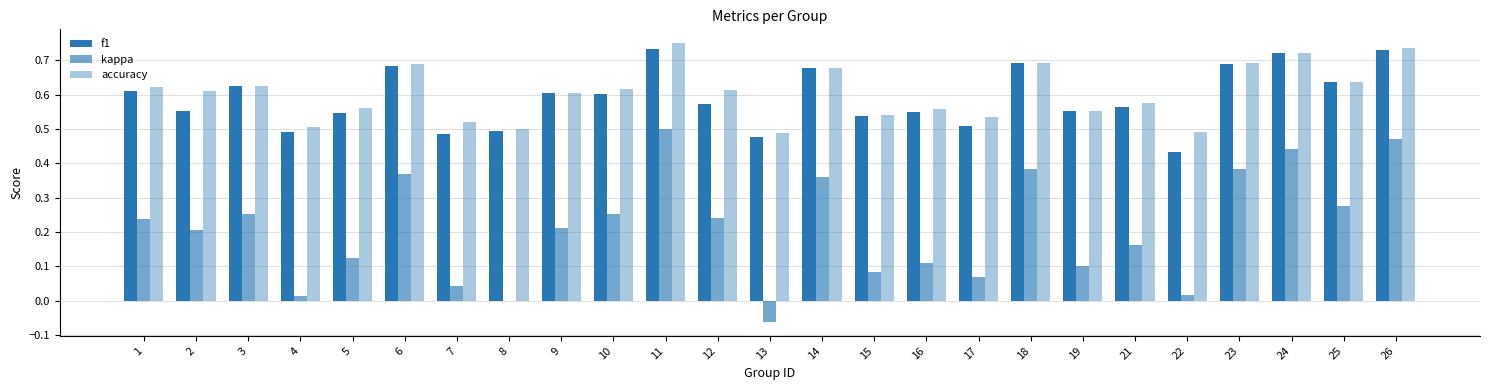

What is the highest value of the kappa series?

0.5